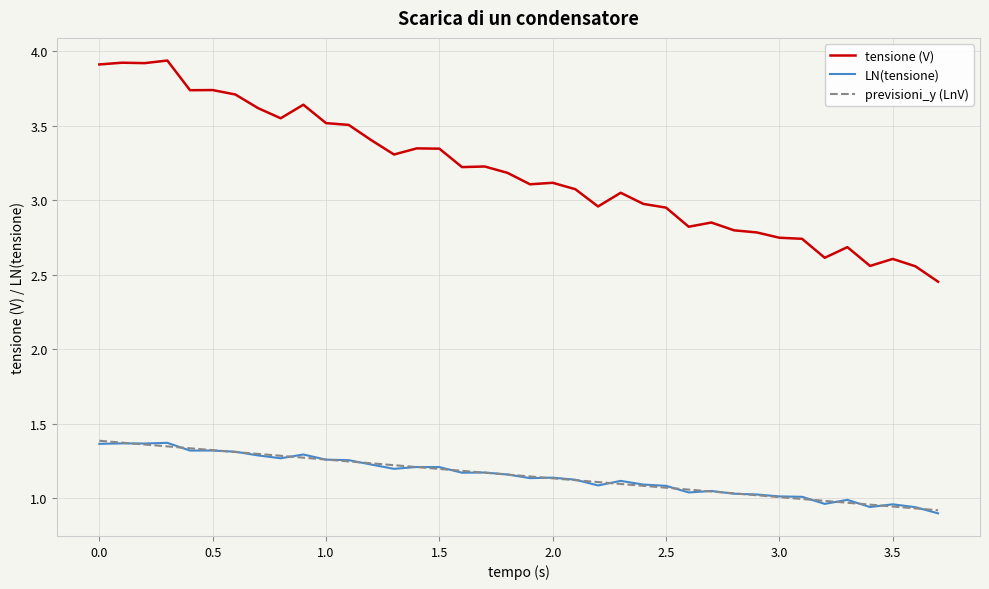

True or false: tensione (V) and previsioni_y (LnV) cross at least once.

False